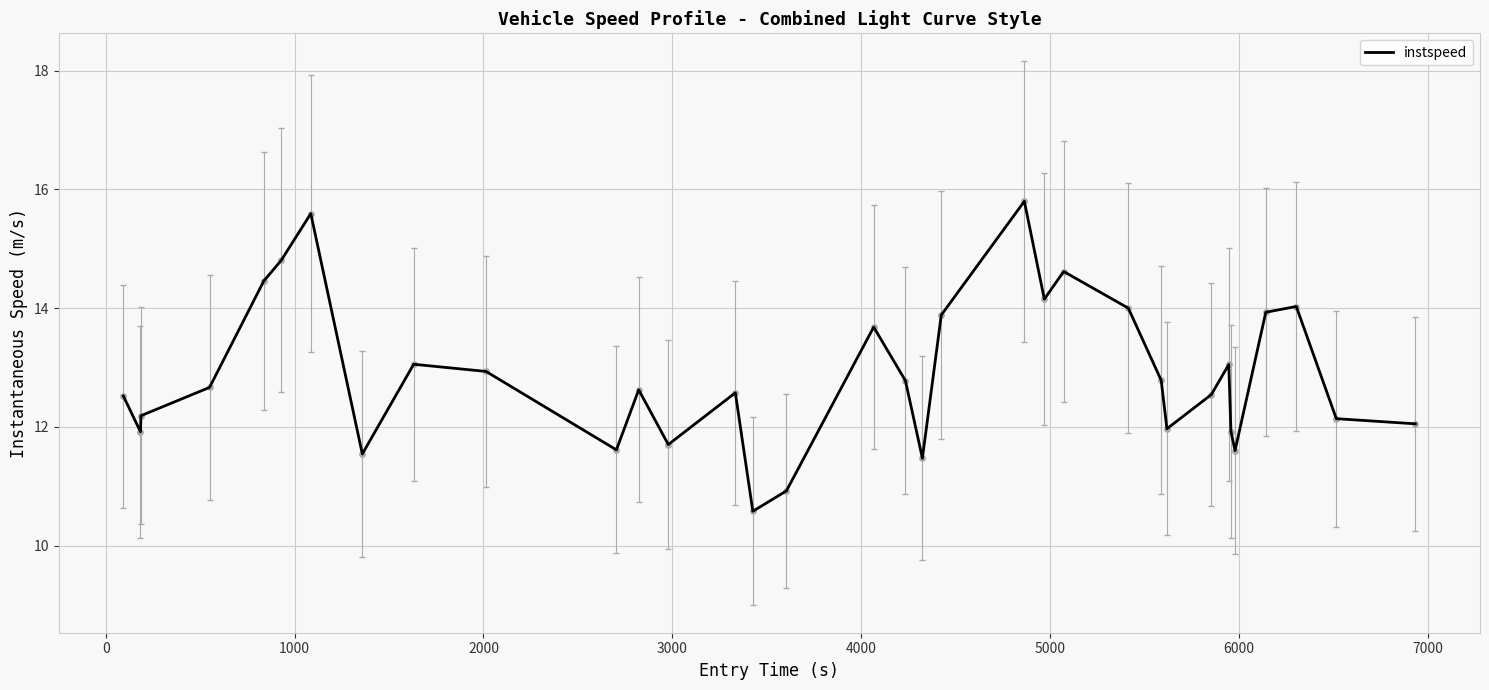

What is the minimum value shown in the chart?

10.6